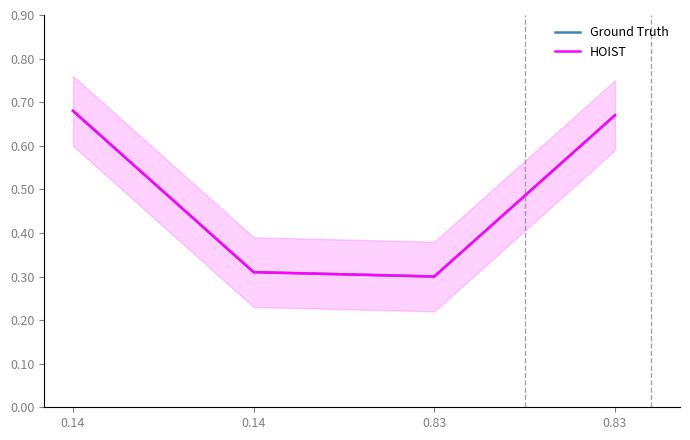

What is the value of the HOIST point at the 4th from the left?

0.3